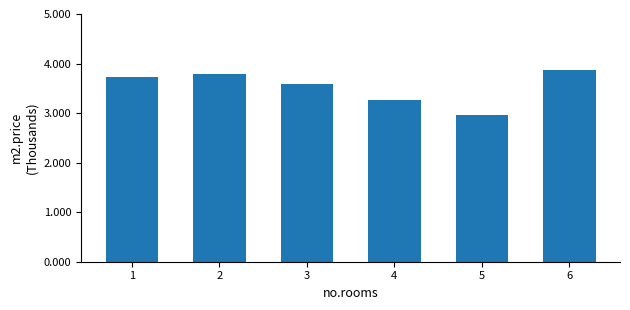

How many values exceed 3?

5